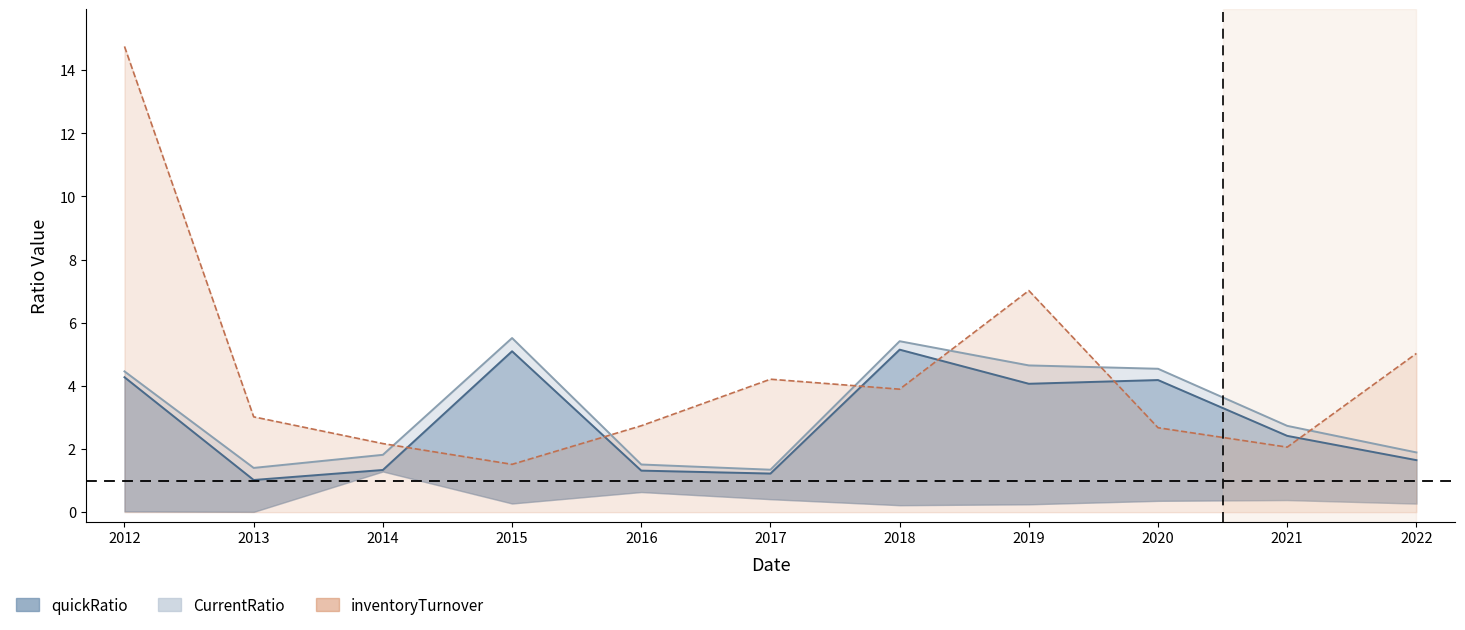

Rank the series by their maximum value, from lowest to highest.

quickRatio, CurrentRatio, inventoryTurnover